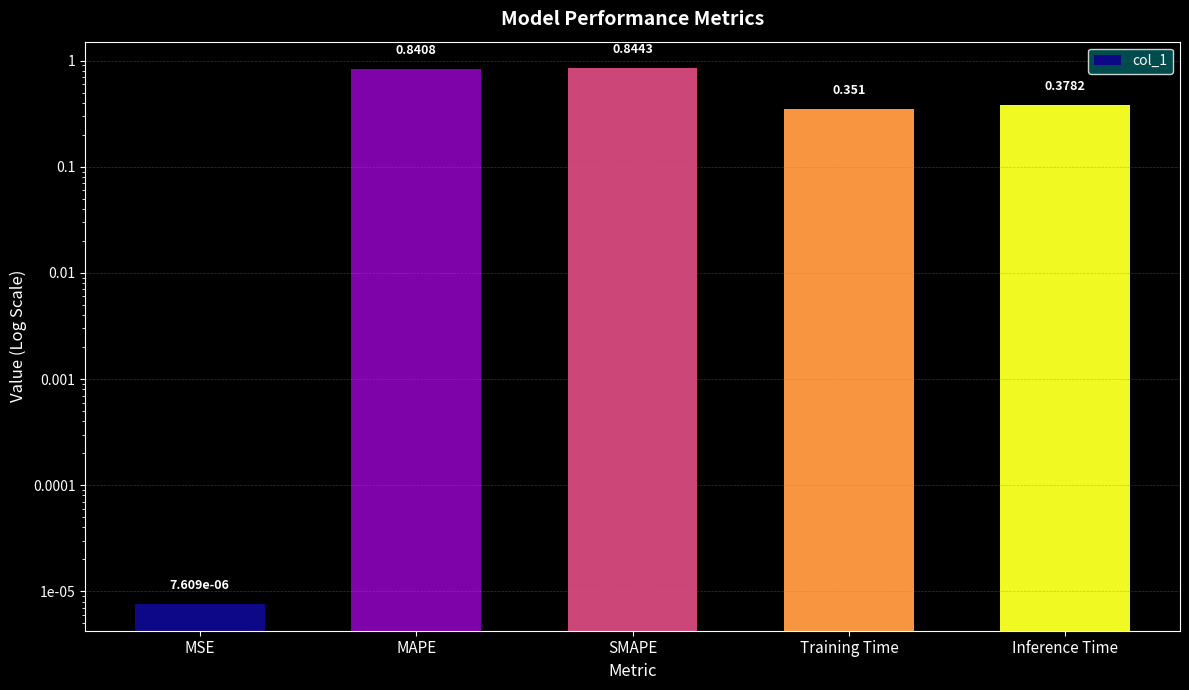

What position from the right is MSE?

5